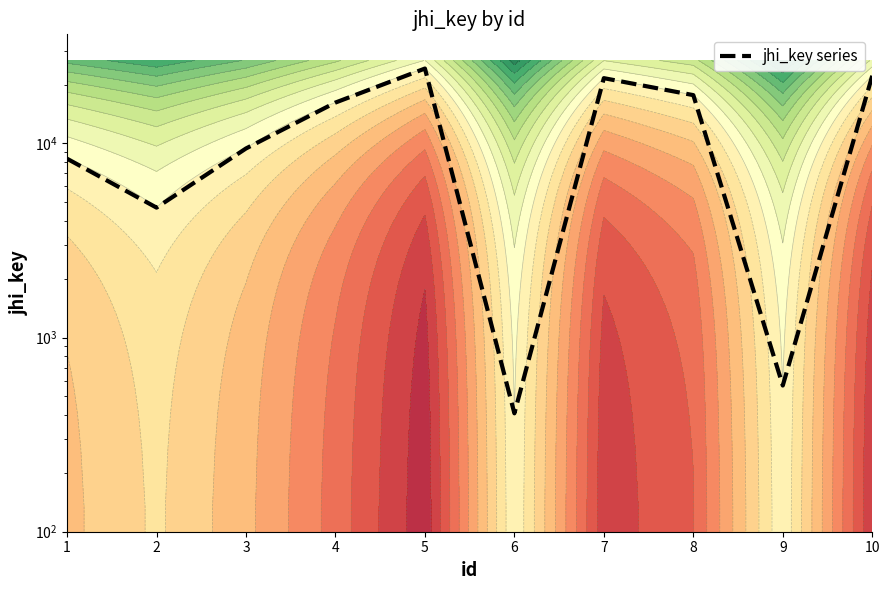

True or false: there are more than 2 points higher than both neighbors.

False